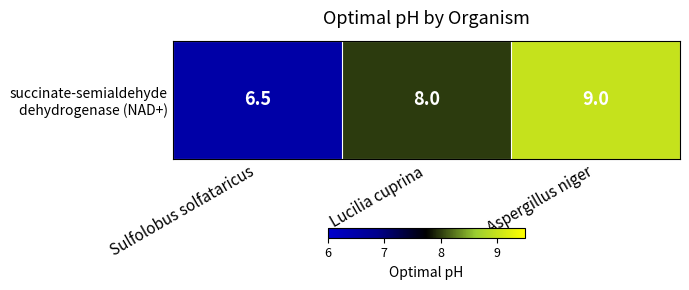

List the labels in order of value, smallest first.

Sulfolobus solfataricus, Lucilia cuprina, Aspergillus niger